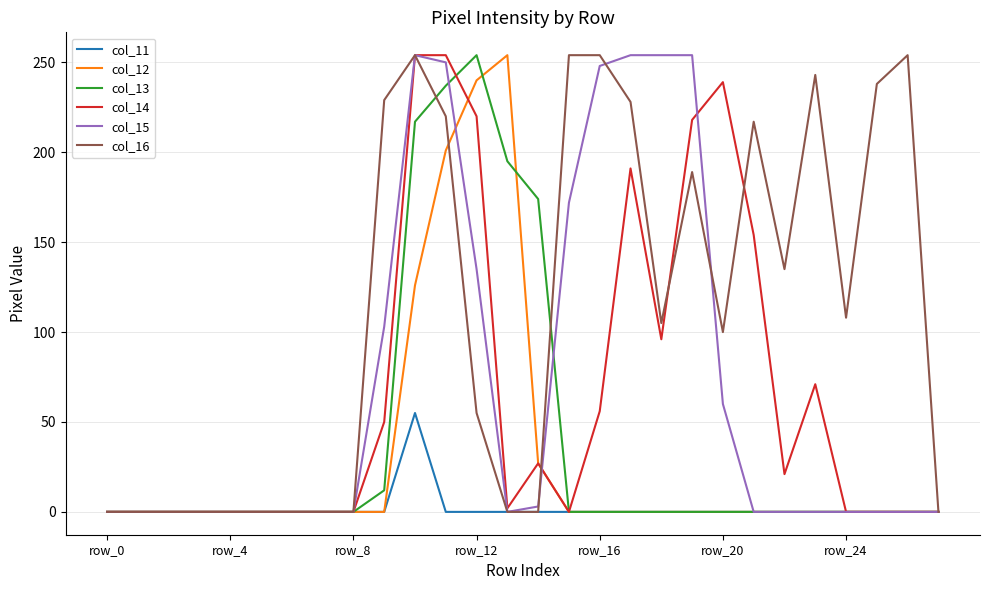

Does the chart have visible grid lines?

Yes